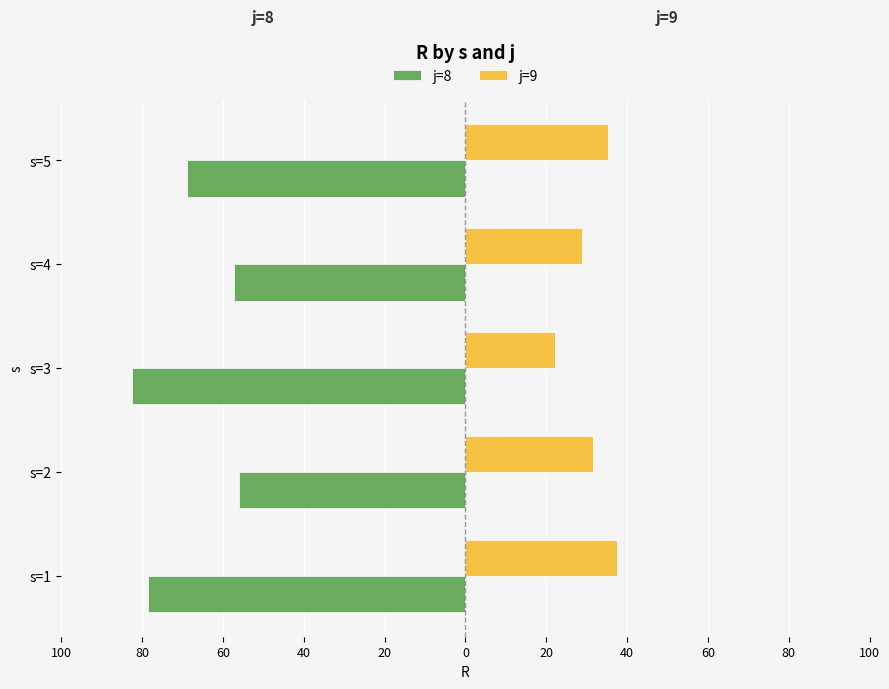

What are all the series names shown in the legend?

j=8, j=9